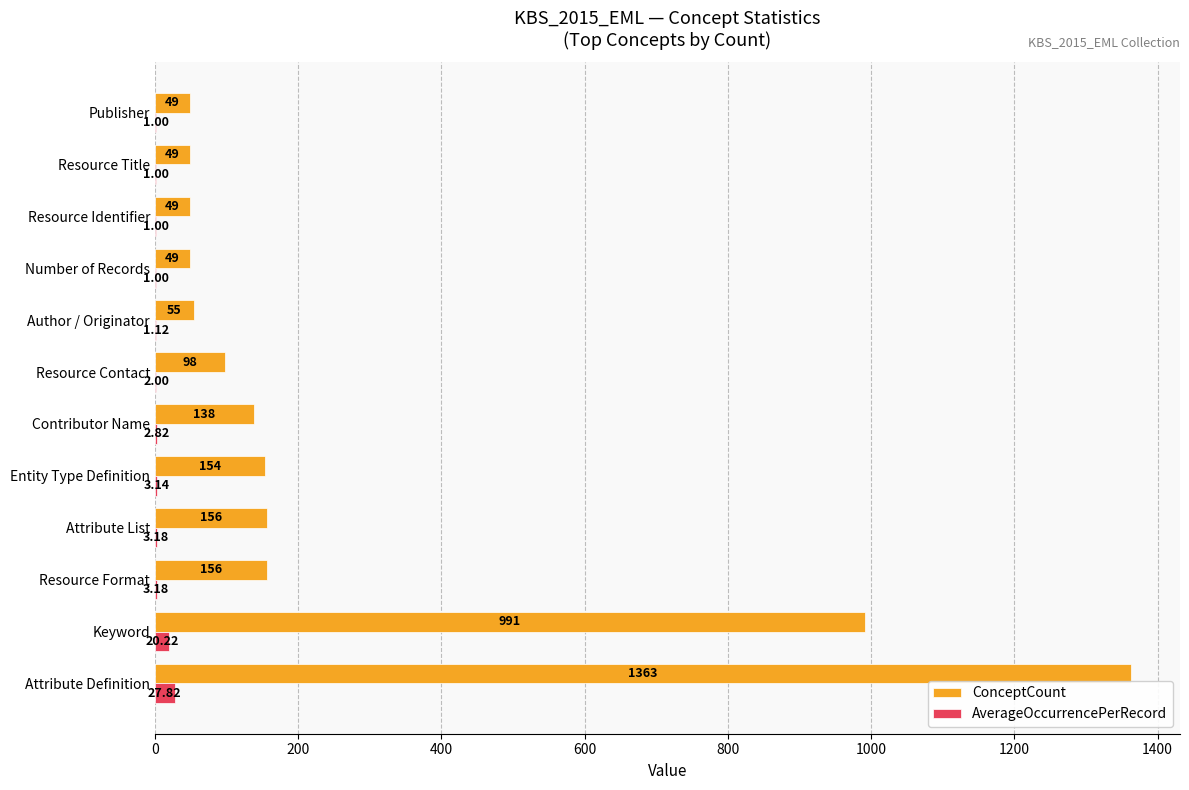

Which series changed the most between Keyword and Resource Contact?

ConceptCount